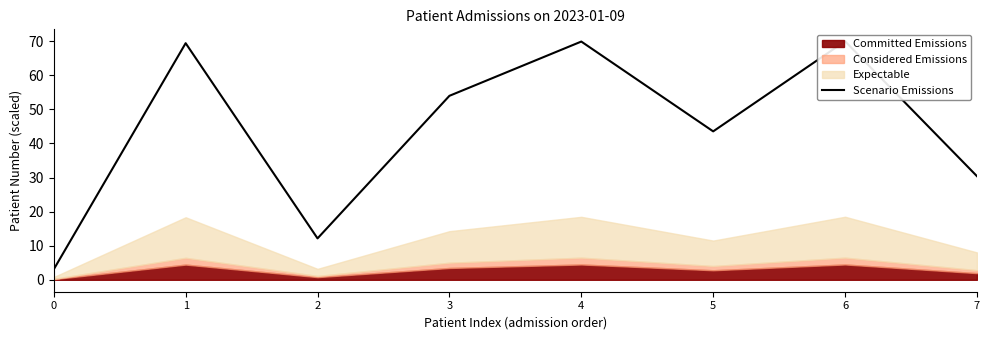

Is it true that the value at 6 is 70.0?

True